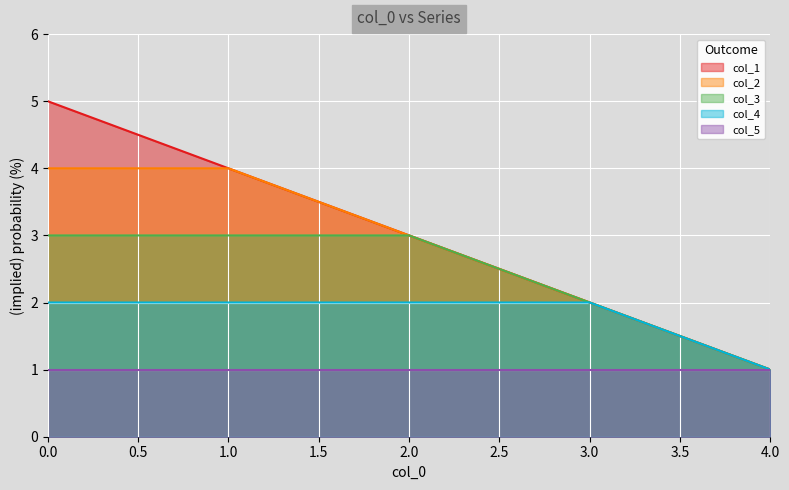

The value of col_3 at 4 is 1. True or false?

False